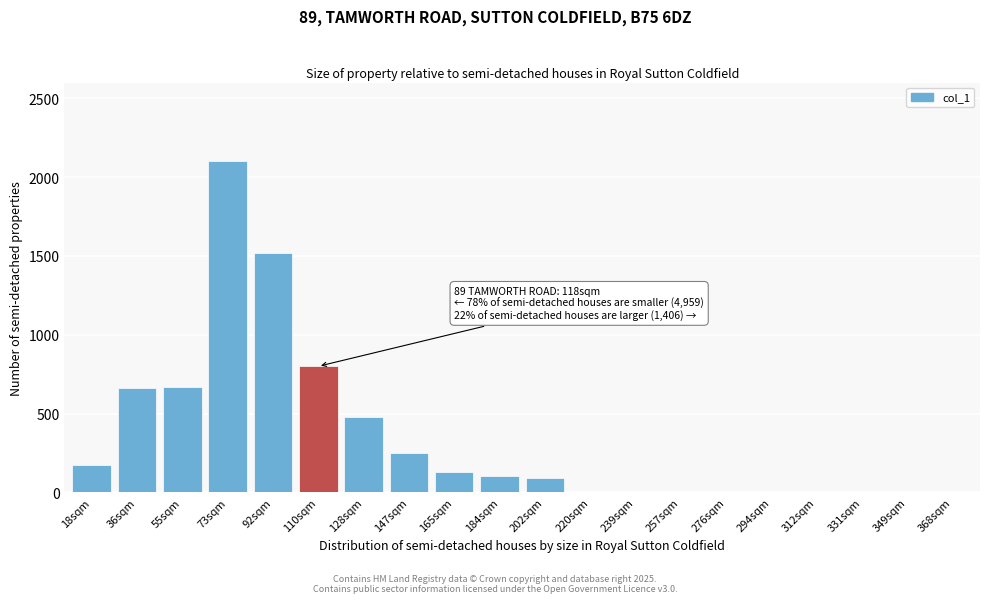

Between 202sqm and 36sqm, which is larger?

36sqm